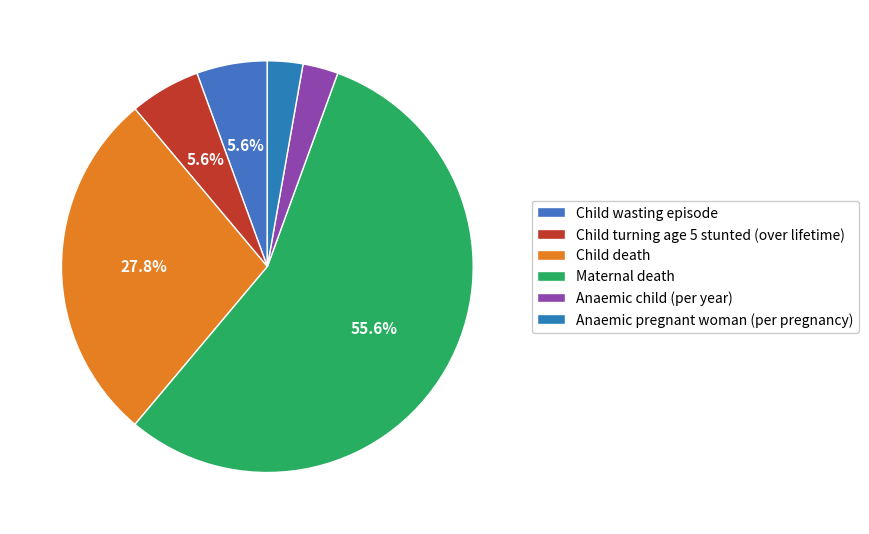

Which category has the biggest portion of the pie?

Maternal death